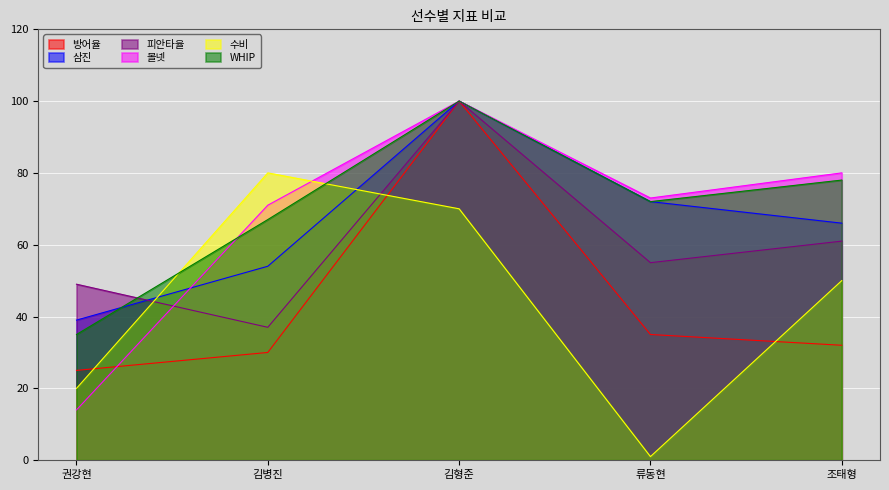

At which label does 볼넷 first exceed 73?

김형준